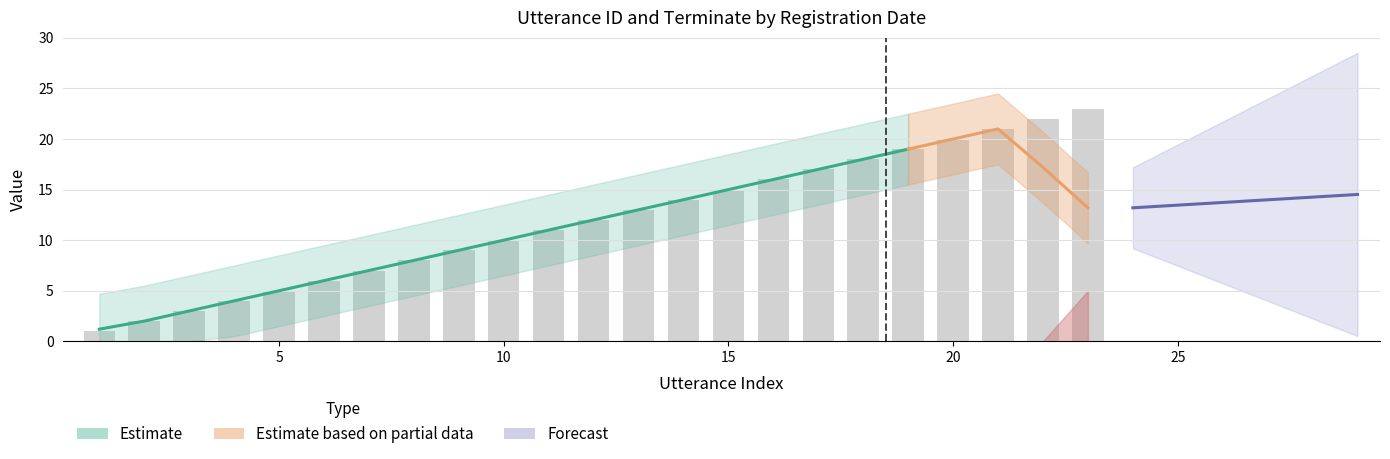

Does the chart contain stacked bars?

No